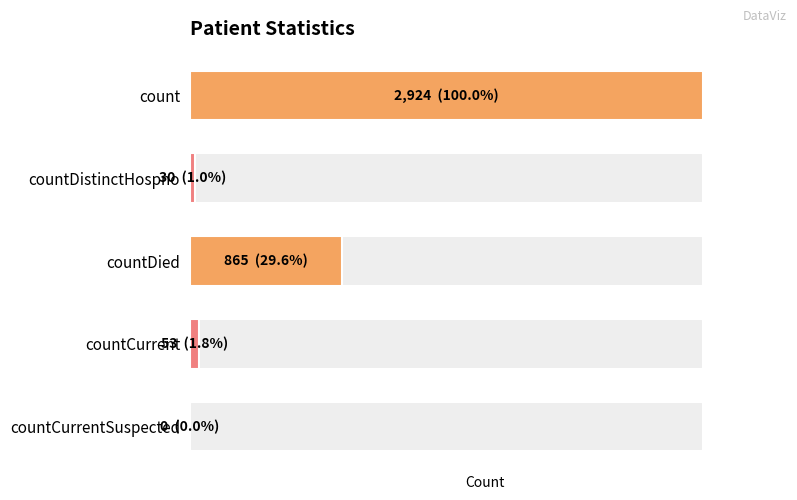

Reading left to right, extract all data points from this chart.

0=2924	1=30	2=865	3=53	4=0